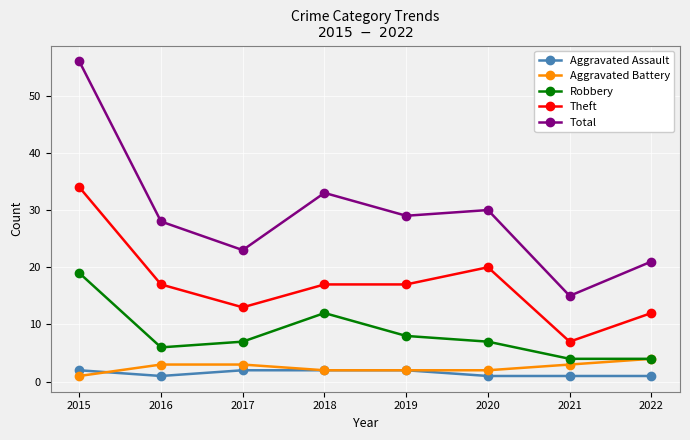

At which category is the sum across all series the highest?

2015